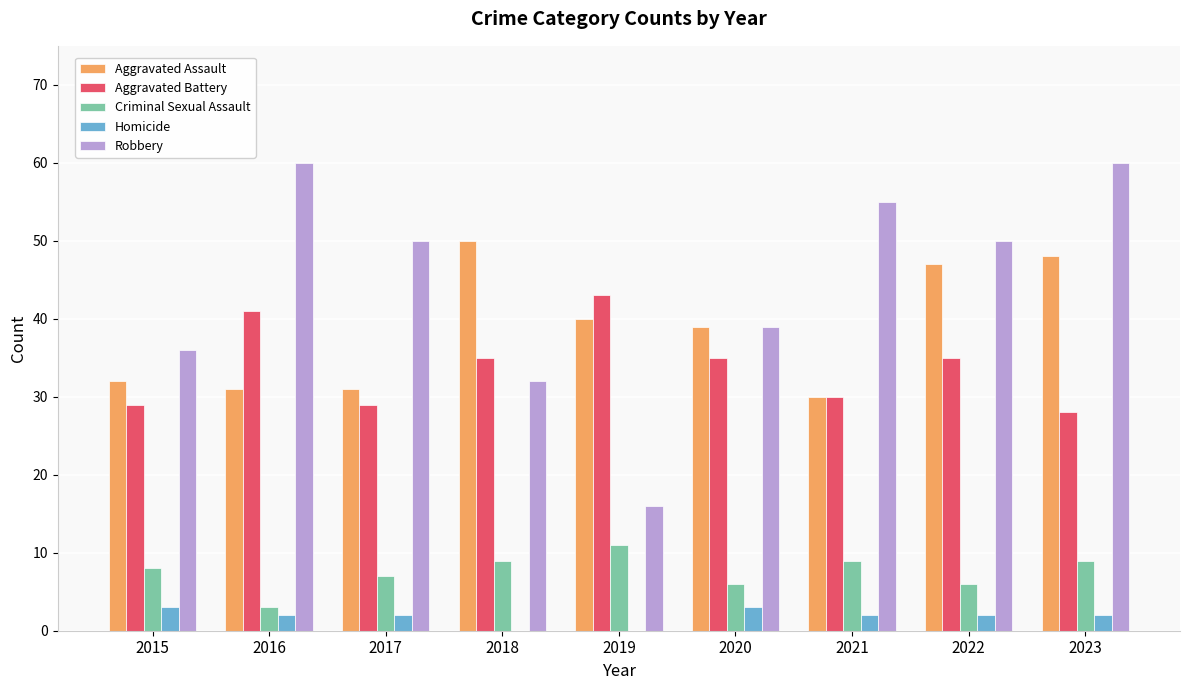

Is it true that Robbery equals 54 at 2018?

False